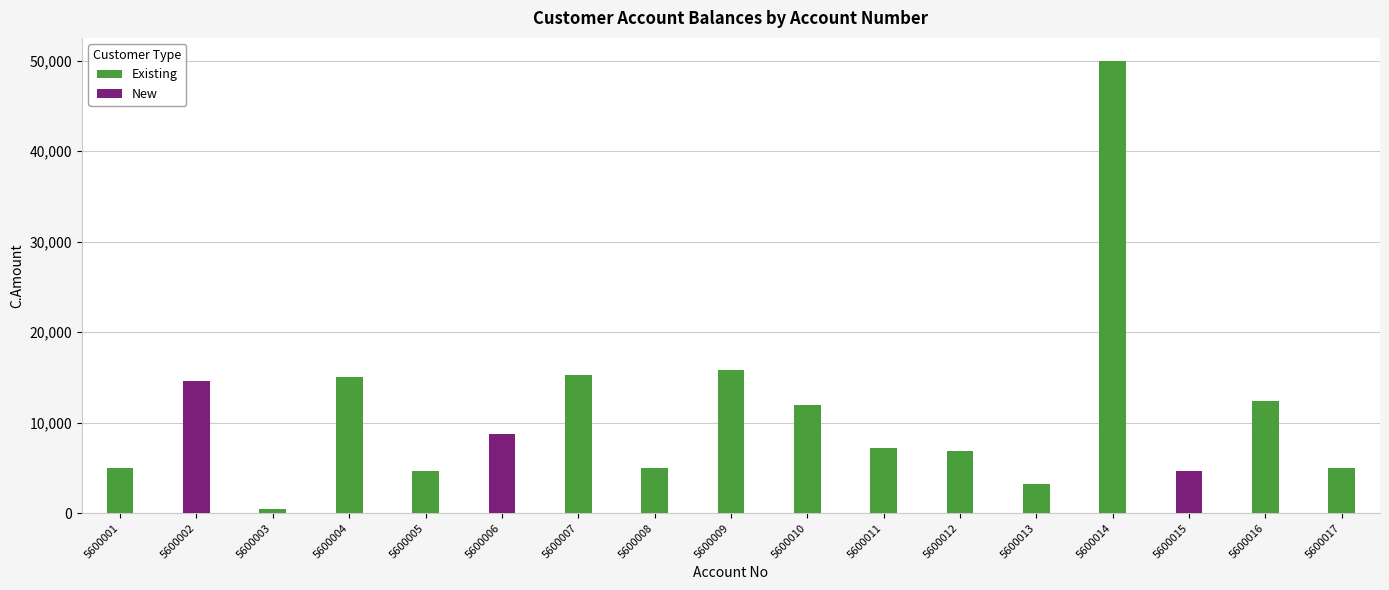

What is the difference between the maximum and minimum values in the New series?

14571